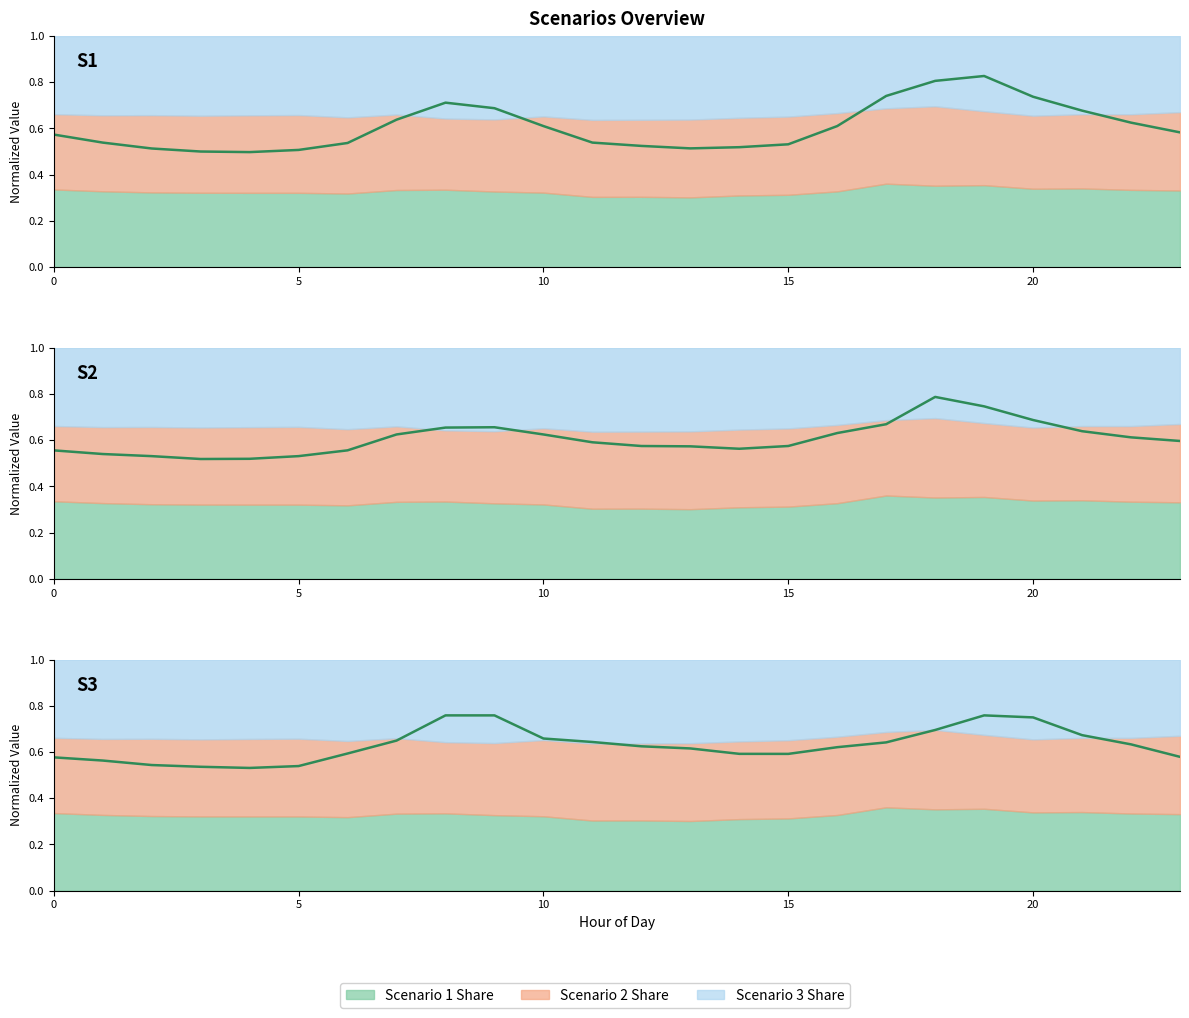

How many distinct data groups are displayed?

3